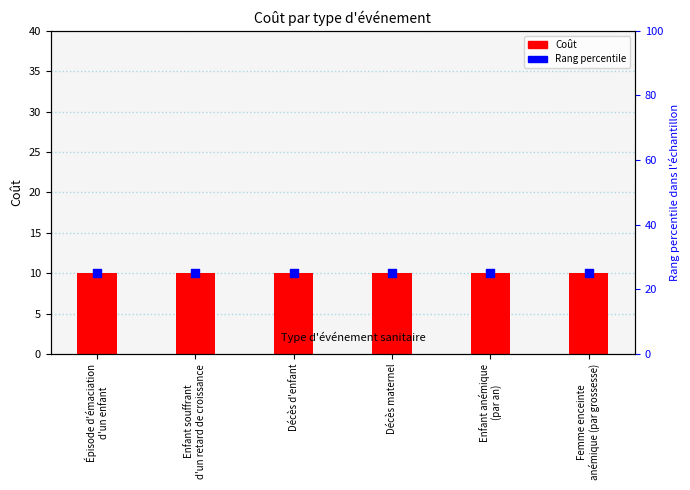

Is the value of Rang percentile at Femme enceinte
anémique (par grossesse) greater than the value of Coût at Décès d'enfant?

Yes